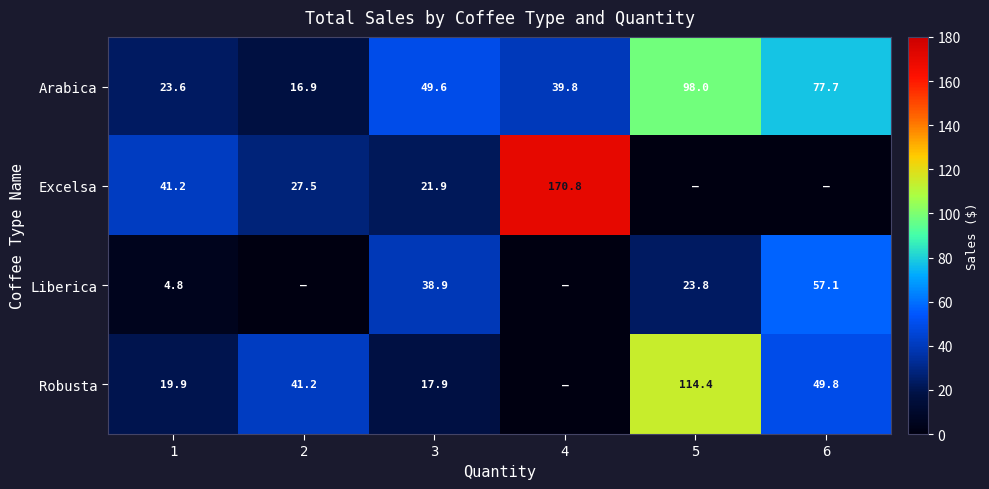

At which category is the sum across all series the highest?

5